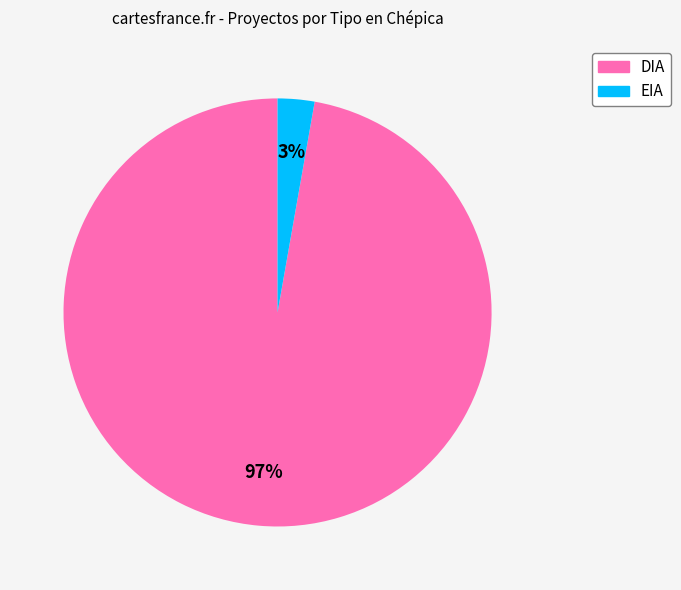

Is there a majority slice in this chart?

Yes